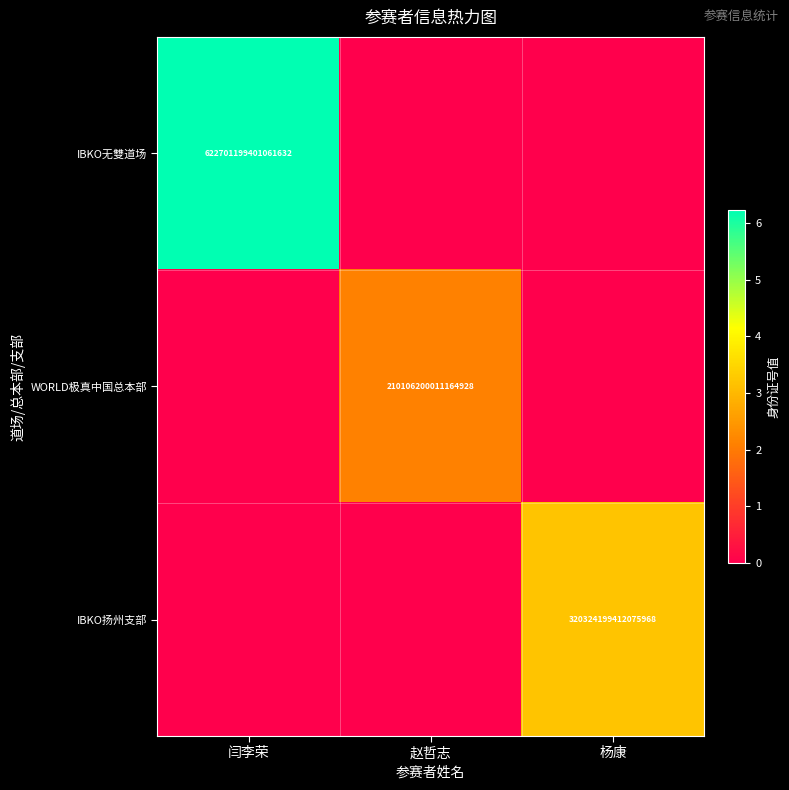

The WORLD极真中国总本部 series shows 92292545397270544 at 赵哲志. True or false?

False